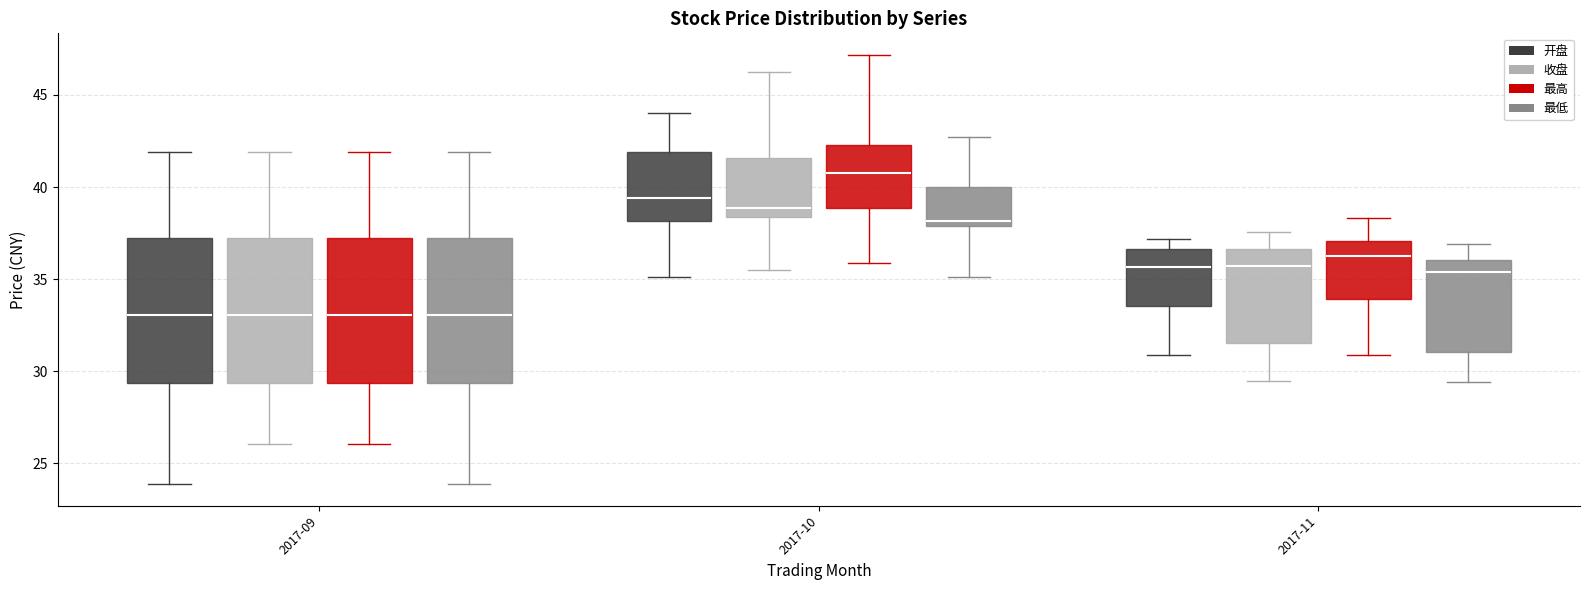

Reading left to right, read every box against the y-axis: the position of its median line, the range the box covers, and the ends of its whiskers. The values are not printed on the chart, so give them approximately, as read against the axis.

2017-09 (开盘): median 33.0, box 29.5 to 37.0, whiskers 24.0 to 42.0
2017-09 (收盘): median 33.0, box 29.5 to 37.0, whiskers 26.0 to 42.0
2017-09 (最高): median 33.0, box 29.5 to 37.0, whiskers 26.0 to 42.0
2017-09 (最低): median 33.0, box 29.5 to 37.0, whiskers 24.0 to 42.0
2017-10 (开盘): median 39.5, box 38.0 to 42.0, whiskers 35.0 to 44.0
2017-10 (收盘): median 39.0, box 38.5 to 41.5, whiskers 35.5 to 46.0
2017-10 (最高): median 41.0, box 39.0 to 42.5, whiskers 36.0 to 47.0
2017-10 (最低): median 38.0 (just above the box's lower edge), box 38.0 to 40.0, whiskers 35.0 to 42.5
2017-11 (开盘): median 35.5, box 33.5 to 36.5, whiskers 31.0 to 37.0
2017-11 (收盘): median 35.5, box 31.5 to 36.5, whiskers 29.5 to 37.5
2017-11 (最高): median 36.5, box 34.0 to 37.0, whiskers 31.0 to 38.5
2017-11 (最低): median 35.5, box 31.0 to 36.0, whiskers 29.5 to 37.0